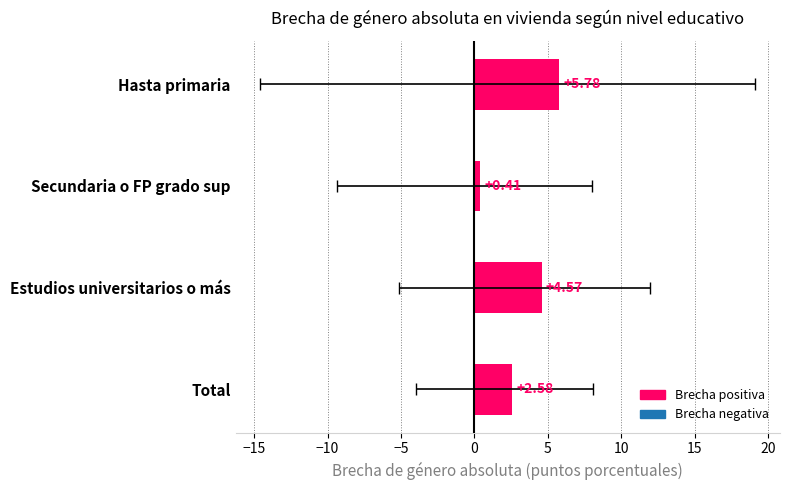

What is the average value?

3.3